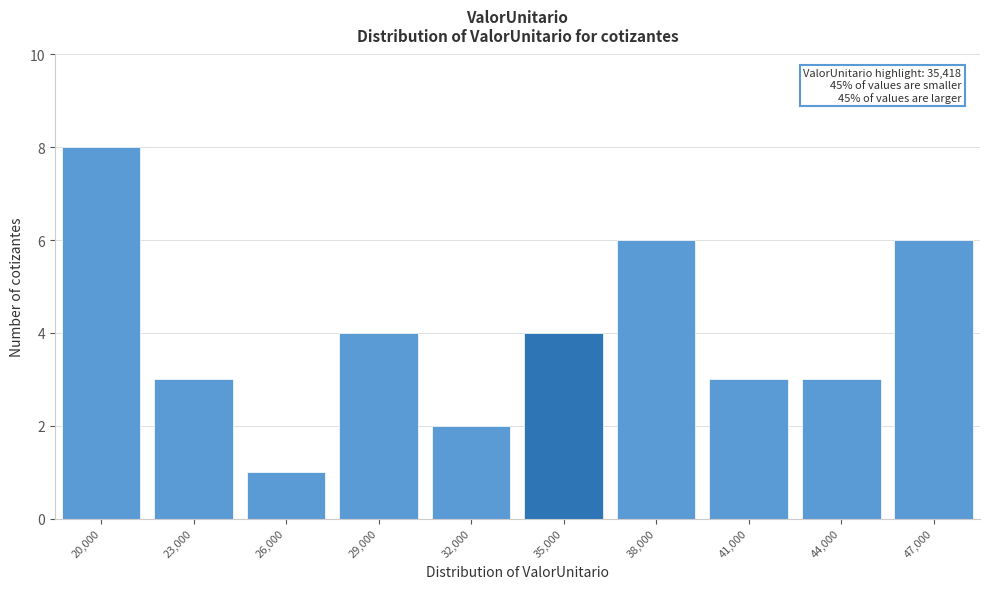

Reading left to right, list all the values displayed in this chart.

8	3	1	4	2	4	6	3	3	6